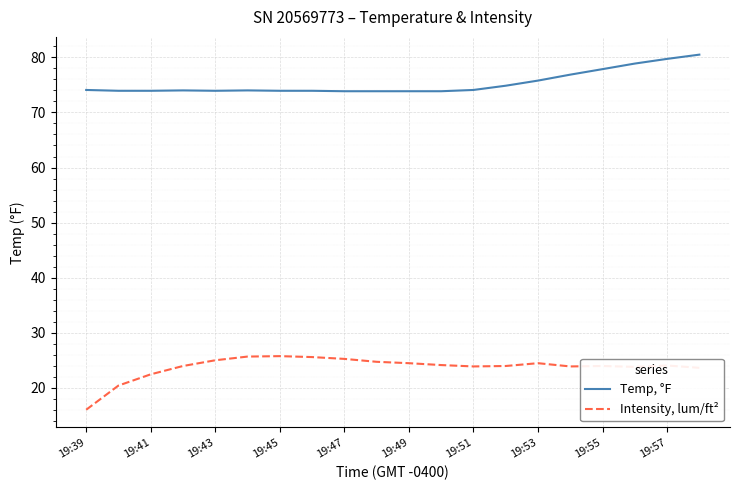

True or false: Intensity, lum/ft² and Temp, °F cross at least once.

False